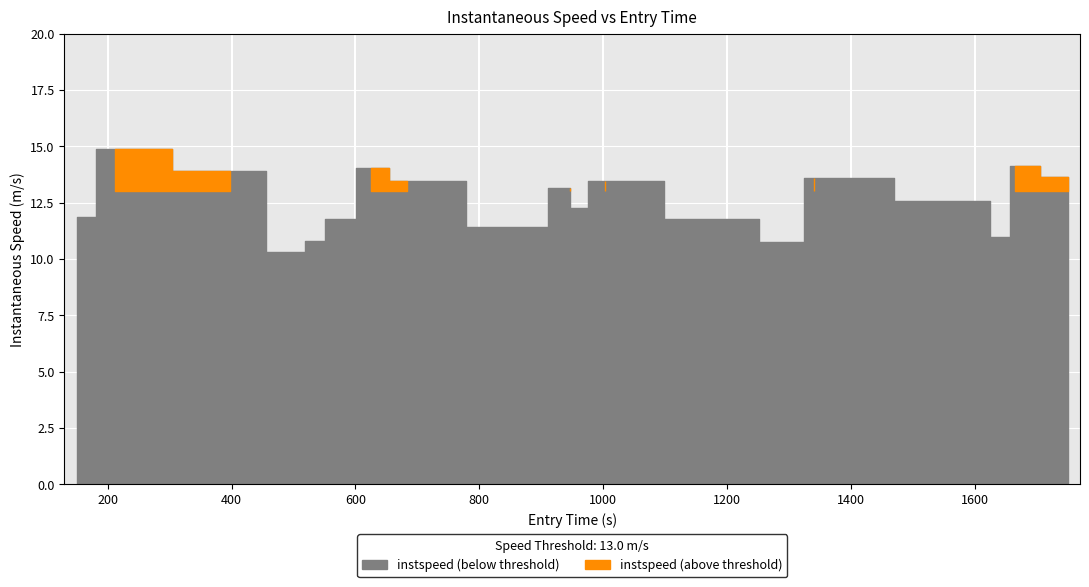

Between 1747 and 1308, which is larger?

1747